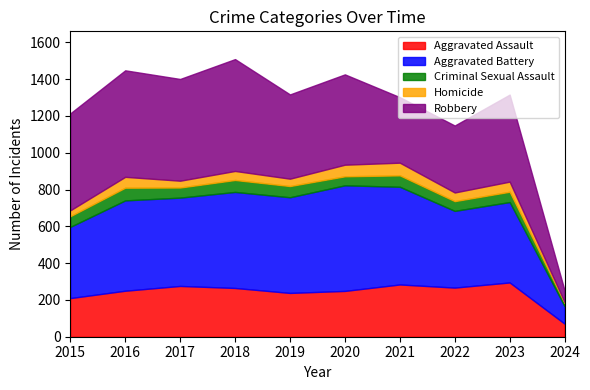

True or false: Aggravated Assault has a value of 500 at 2023.

False